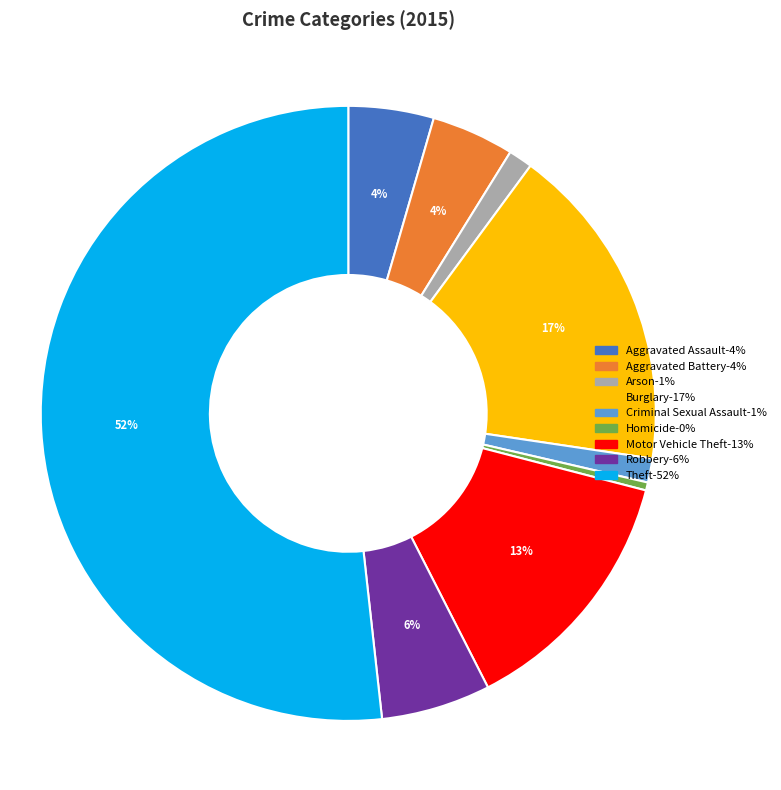

To the nearest percent, what percentage of the pie is Motor Vehicle Theft?

13%